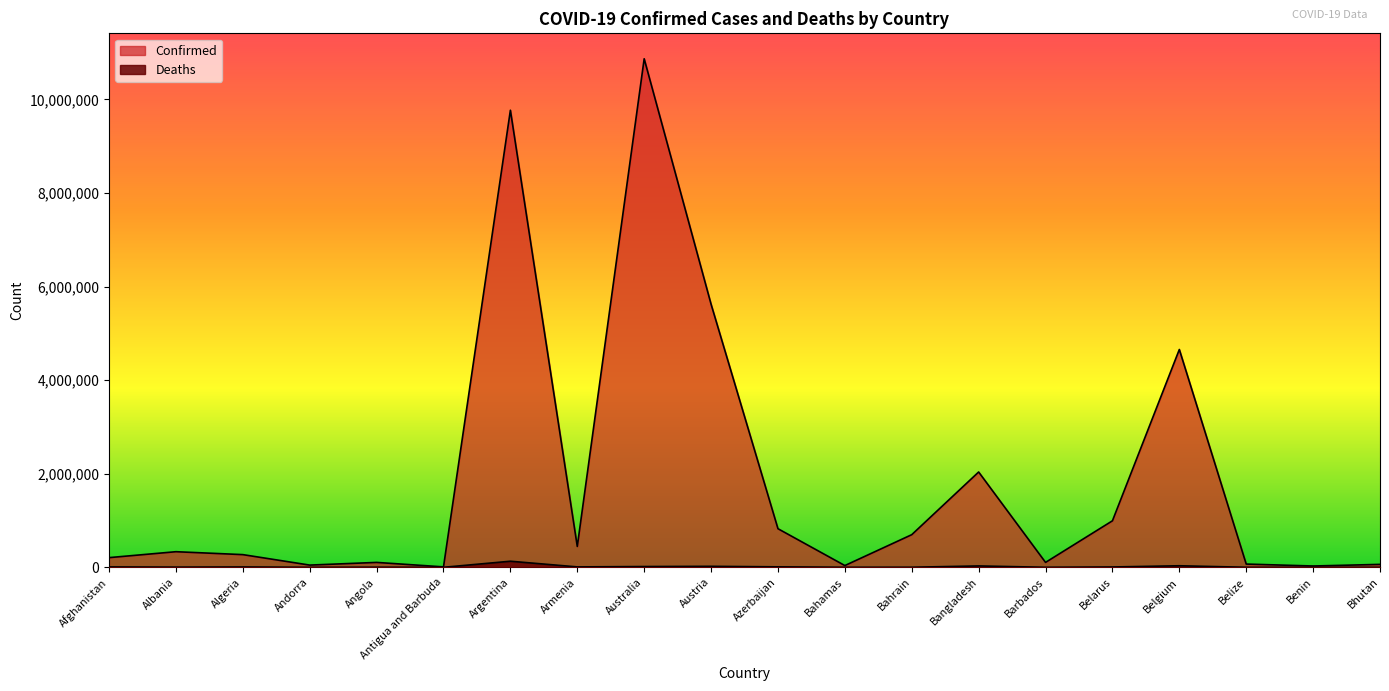

At which category is the sum across all series the highest?

Australia